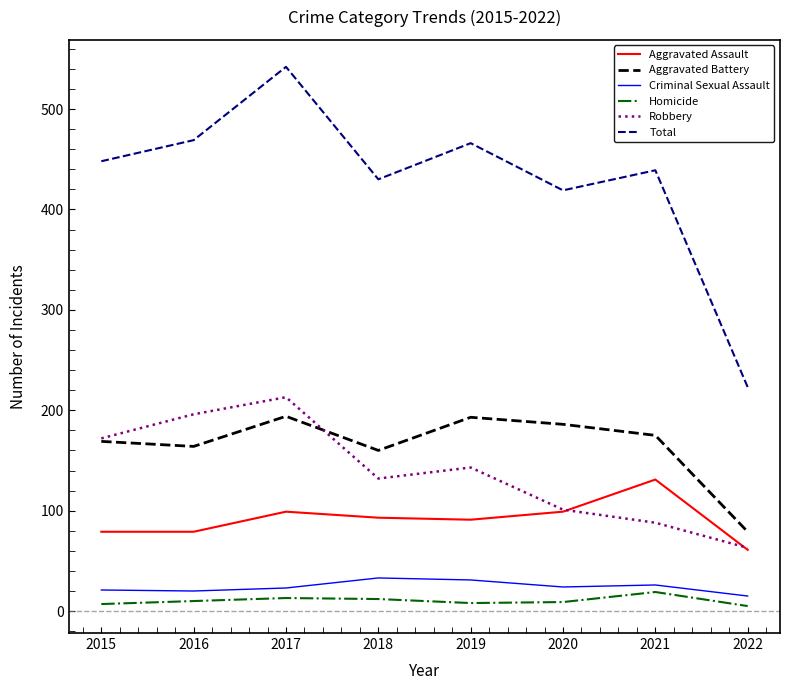

At which category does the chart reach its peak across all series?

2017